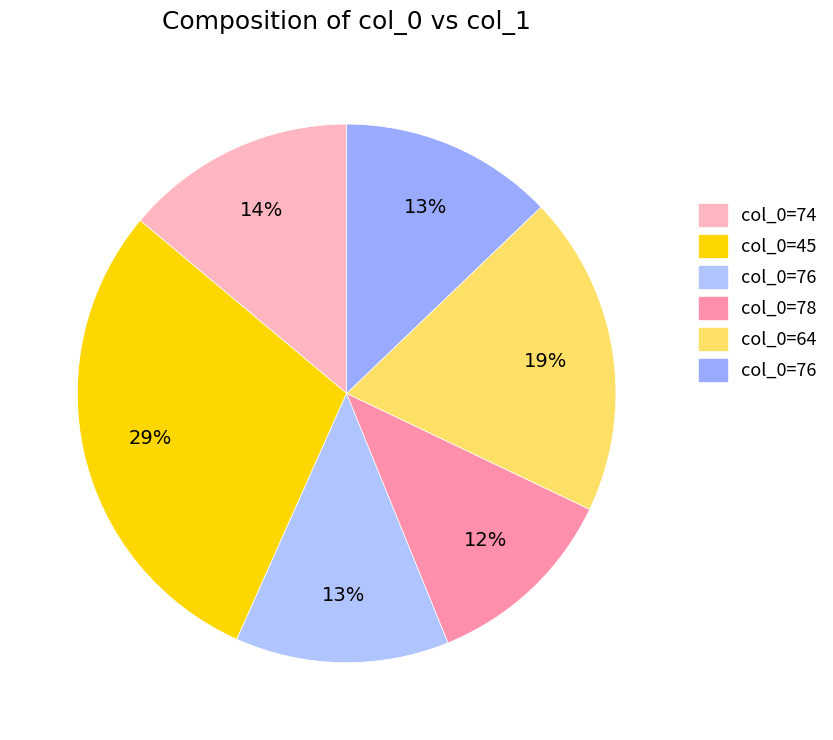

Count the number of slices in the pie.

6